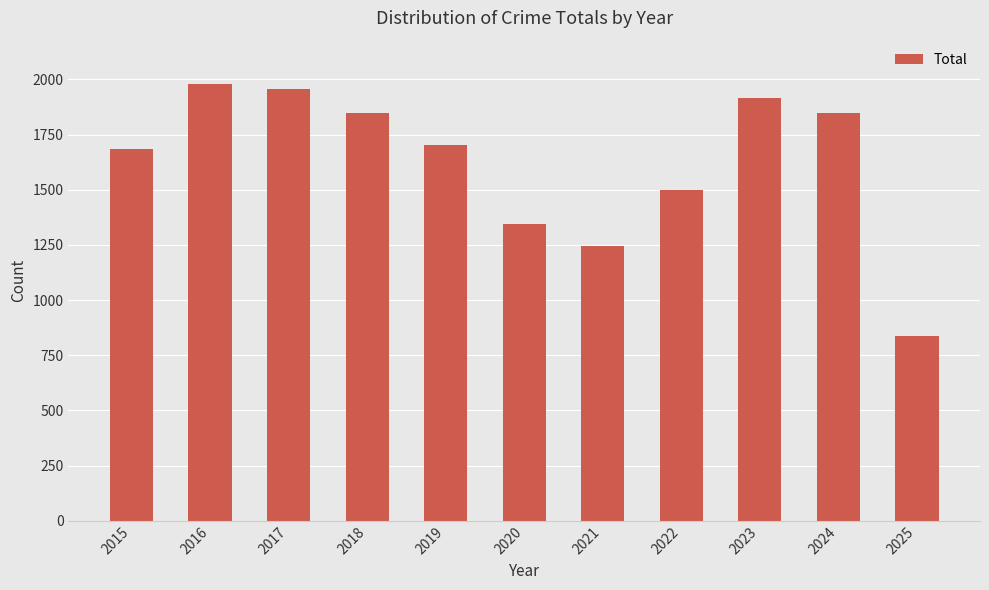

Are the bars grouped side by side (vs. stacked)?

No